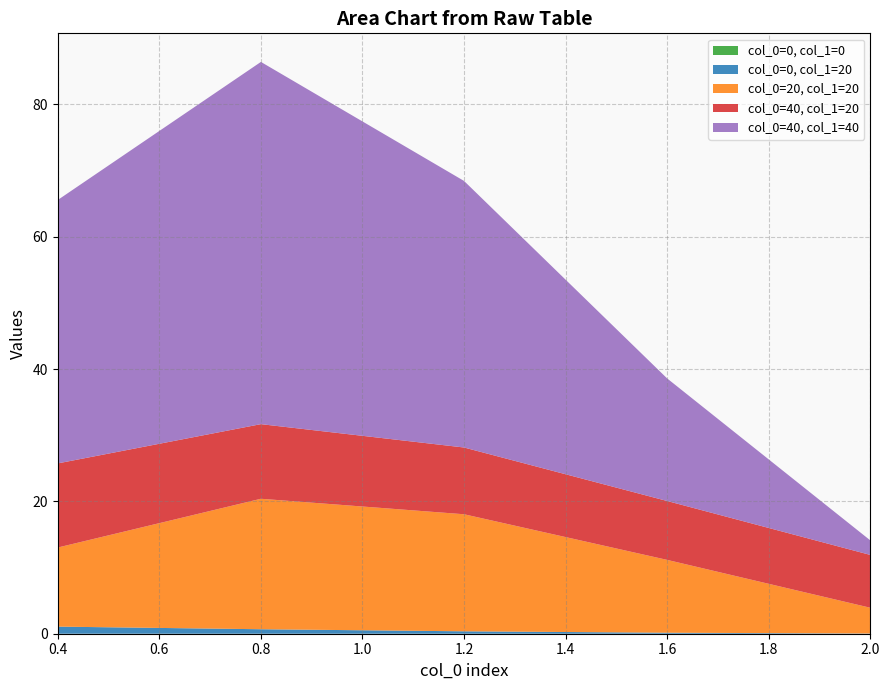

How many data points does each series have?

5